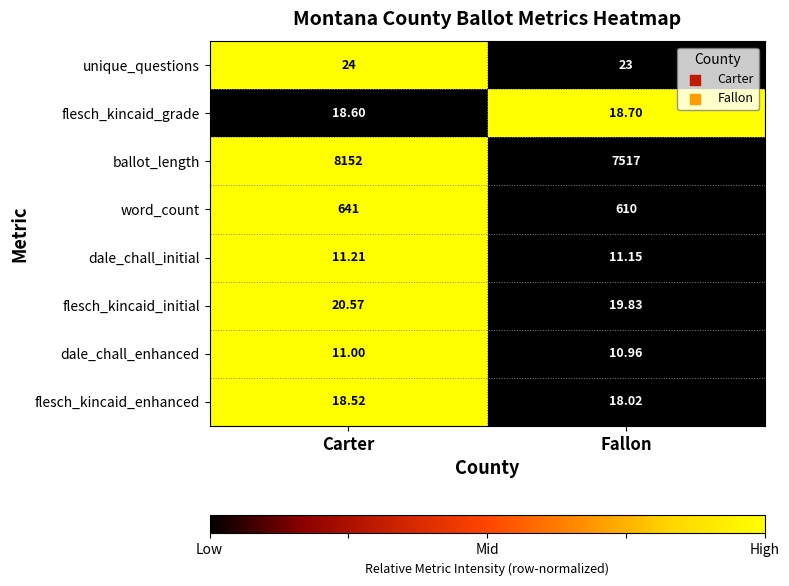

Which series changed the most between Carter and Fallon?

ballot_length